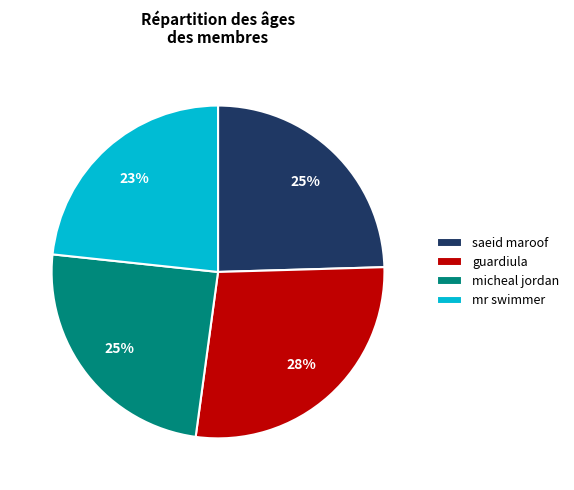

To the nearest percent, what is the difference between the guardiula and micheal jordan slice percentages?

3%